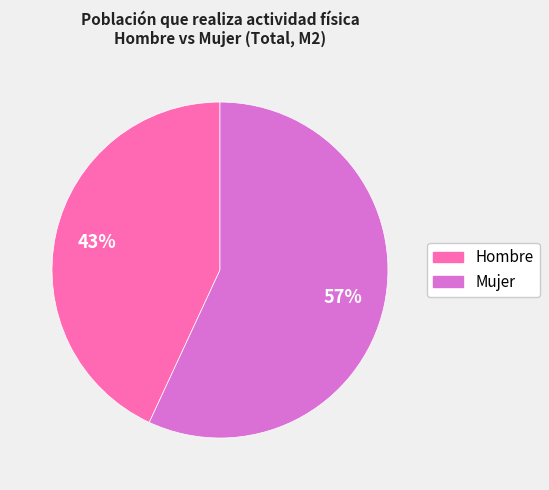

To the nearest percent, what is the average slice percentage?

50%